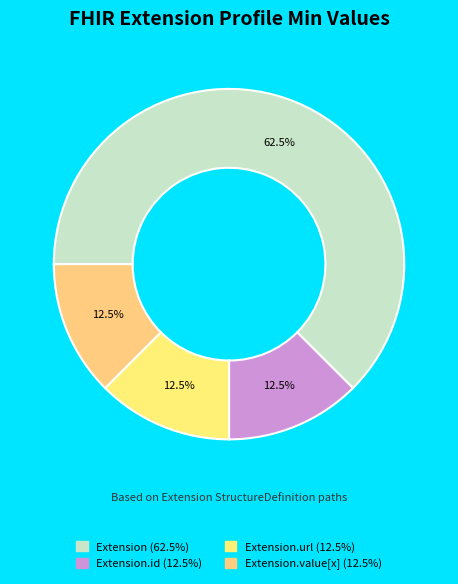

How many slices are in this pie chart?

4